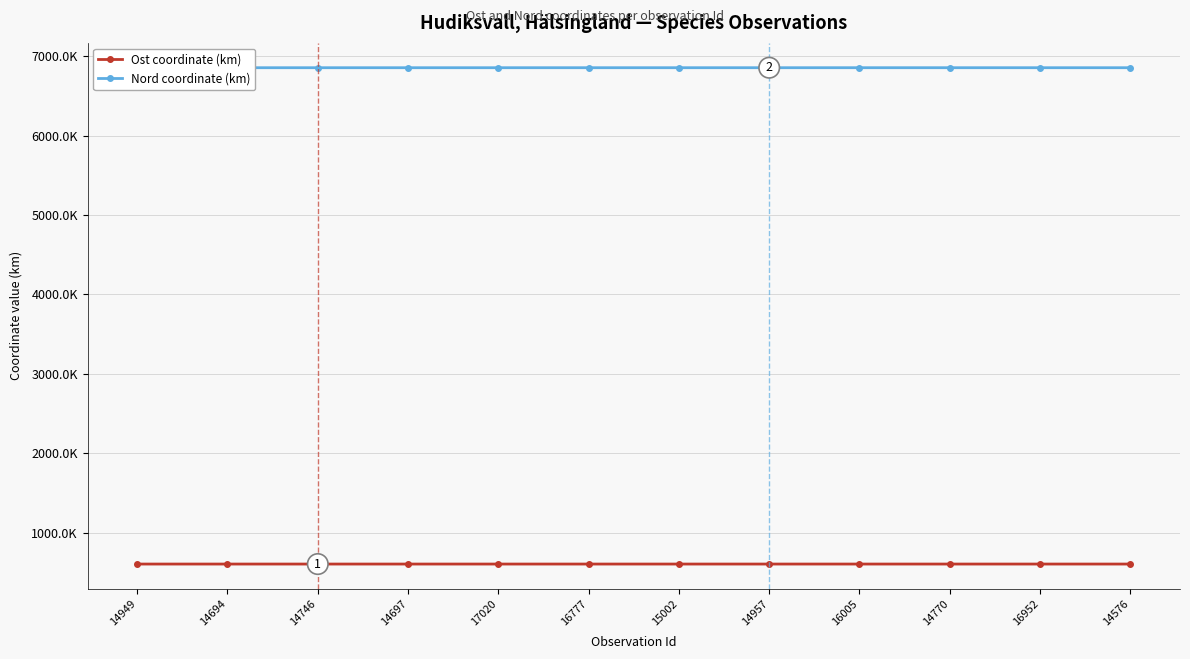

What are all the series names shown in the legend?

Ost coordinate (km), Nord coordinate (km)